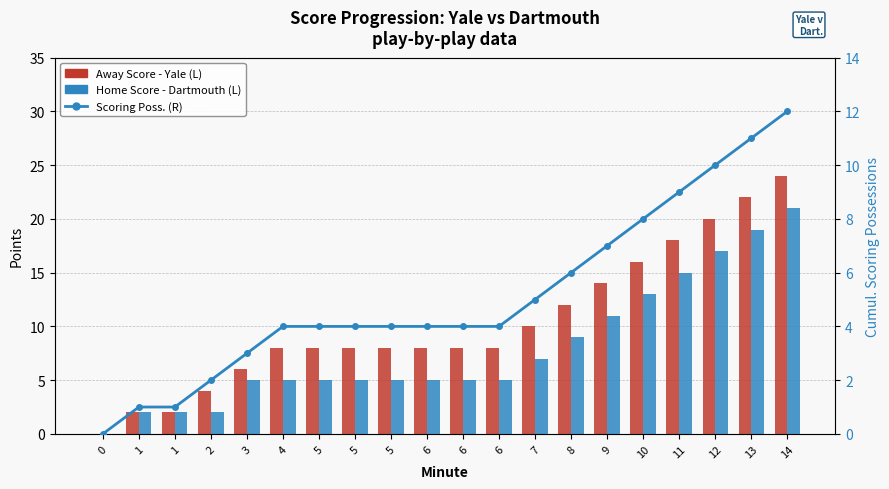

Rank the series by their average value, from lowest to highest.

Cumul. Scoring Poss., Home Score (Dartmouth), Away Score (Yale)